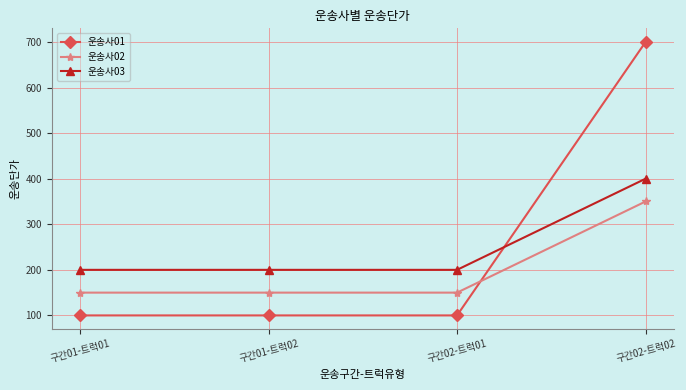

What is the value of the 운송사02 point at the 2nd from the left?

150